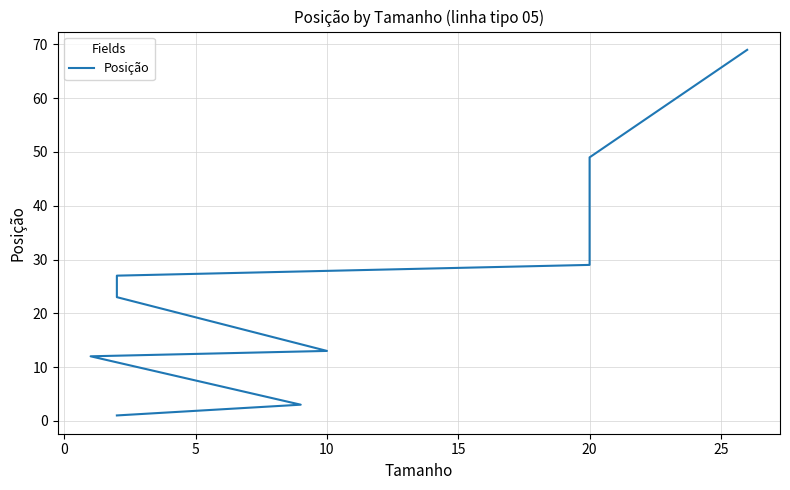

What is the sum of all values?

251